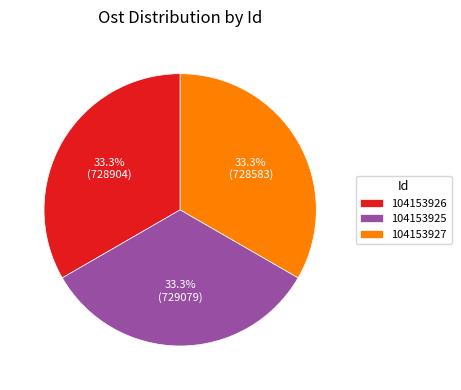

What is the ratio of the value at 104153927 to the value at 104153925?

1.0